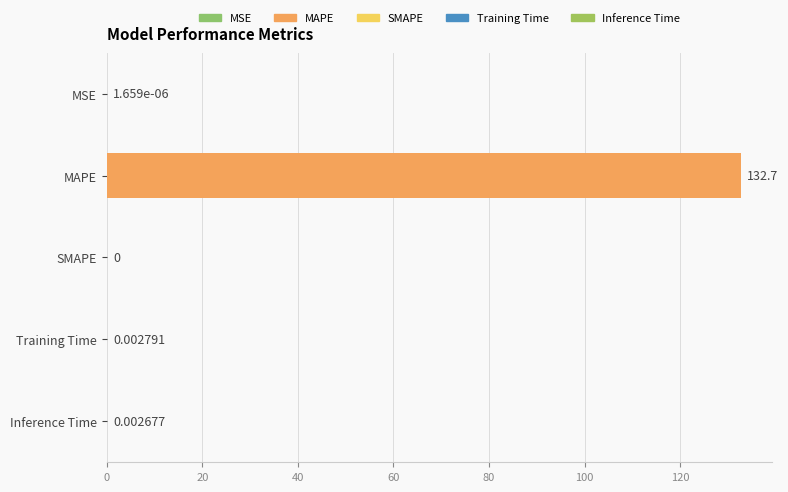

What is the maximum value shown in the chart?

132.7